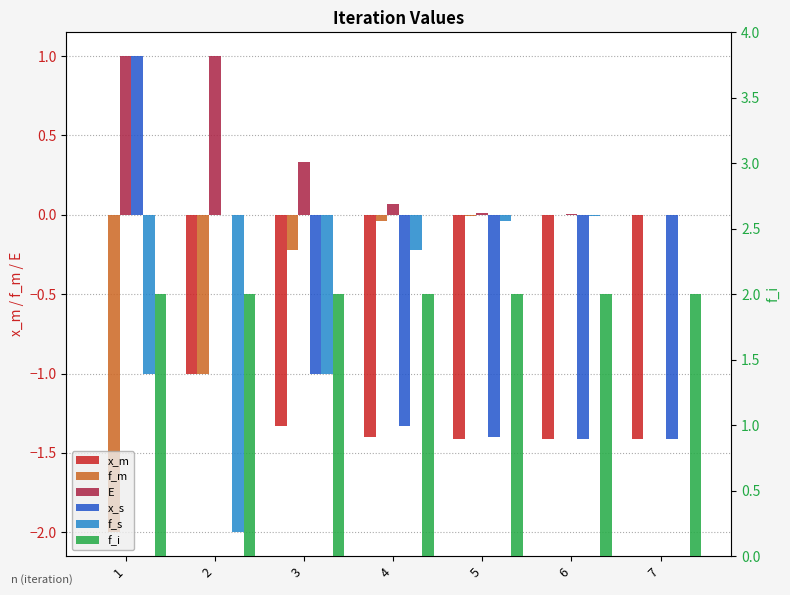

What is the minimum value for f_i?

2.0